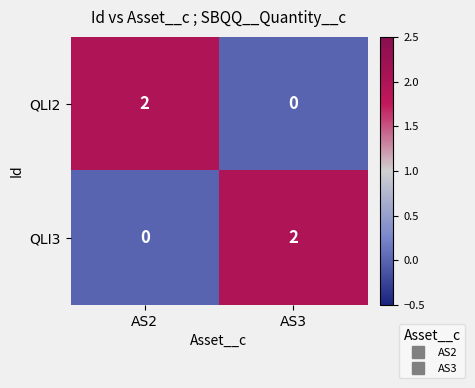

Is the value of QLI3 at AS3 greater than the value of QLI2 at AS3?

Yes